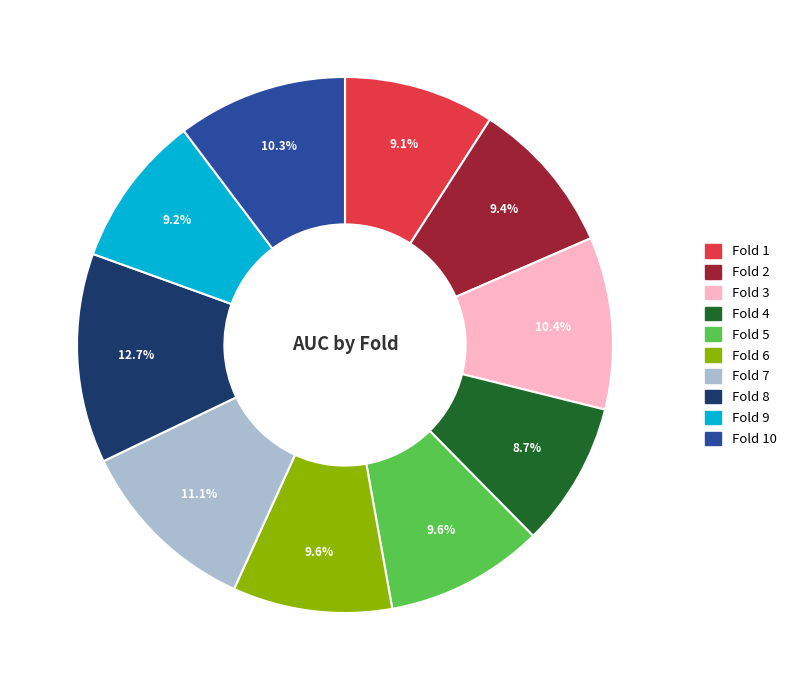

Is there any slice that represents more than half of the pie?

No